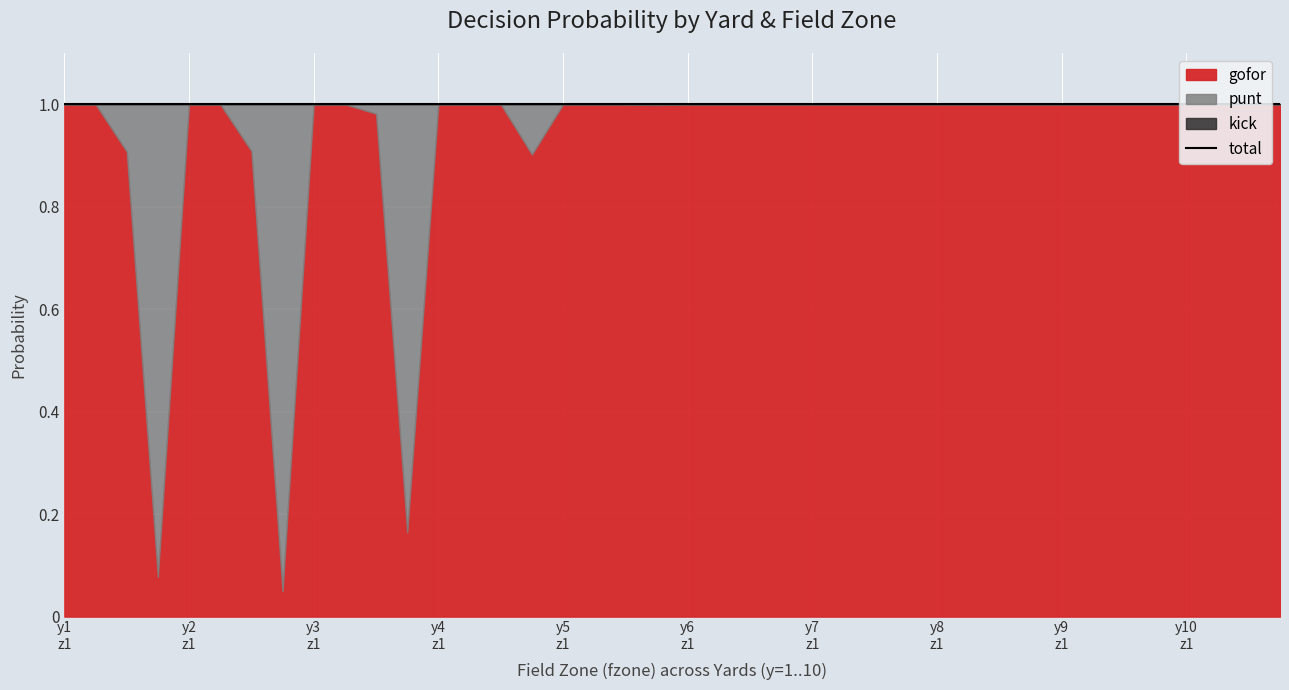

What is the value of the gofor point at the 18th from the left?

1.0